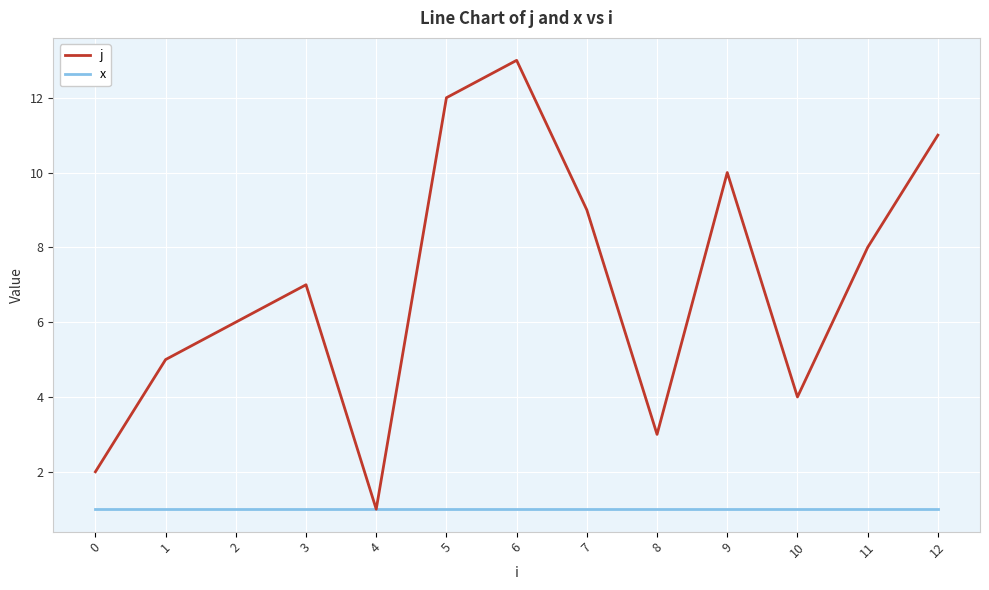

Does the chart display data point markers on the line(s)?

No